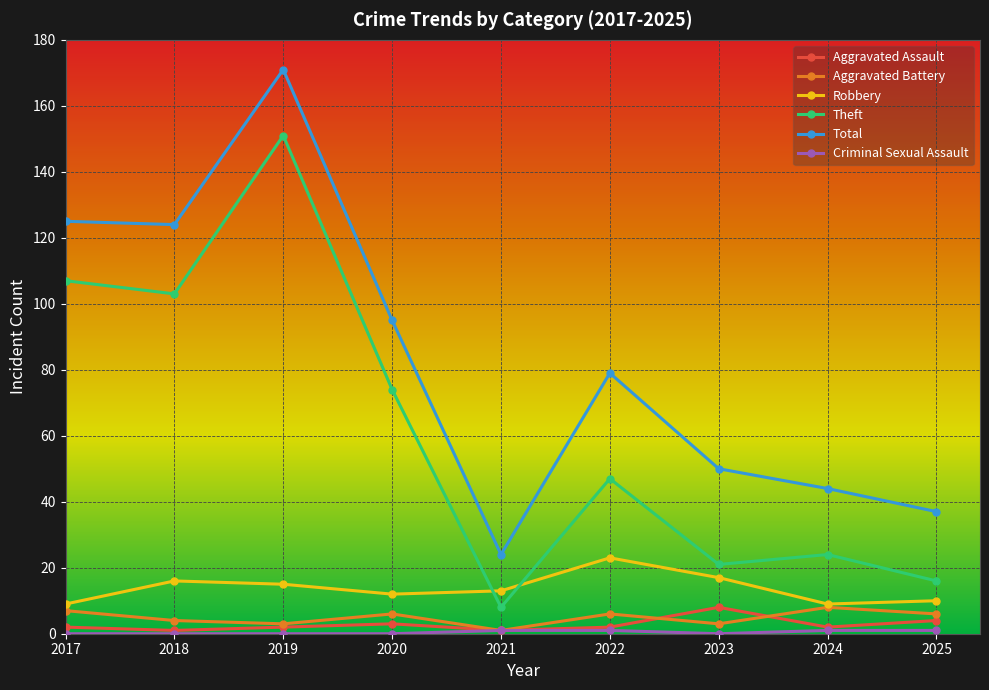

What is the average value of the Robbery series?

14